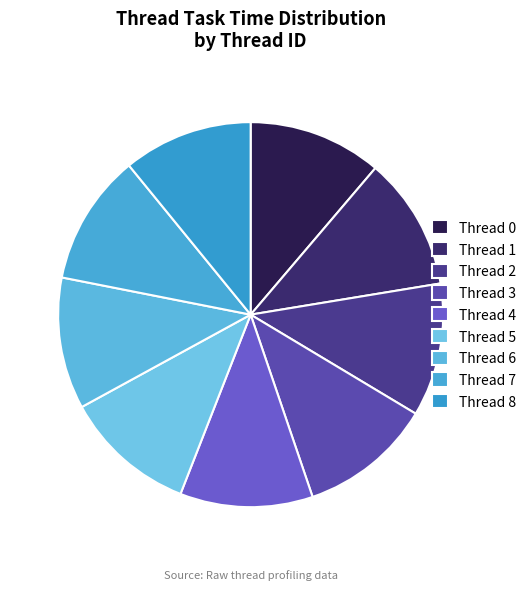

Count the number of slices in the pie.

9